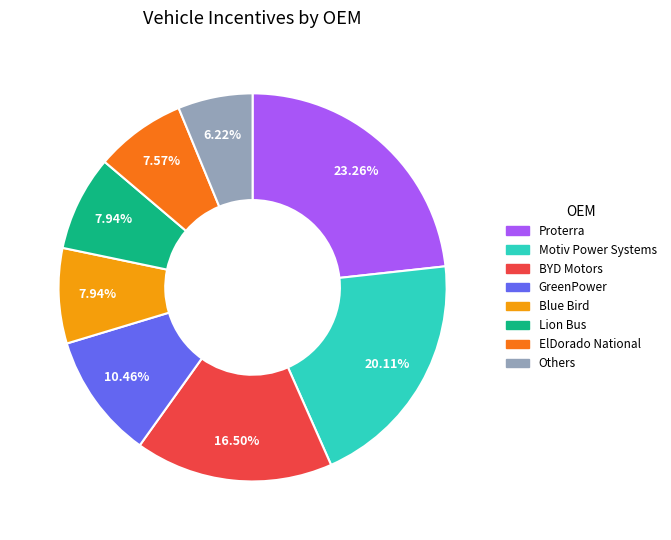

To the nearest percent, what is the average slice percentage?

12%